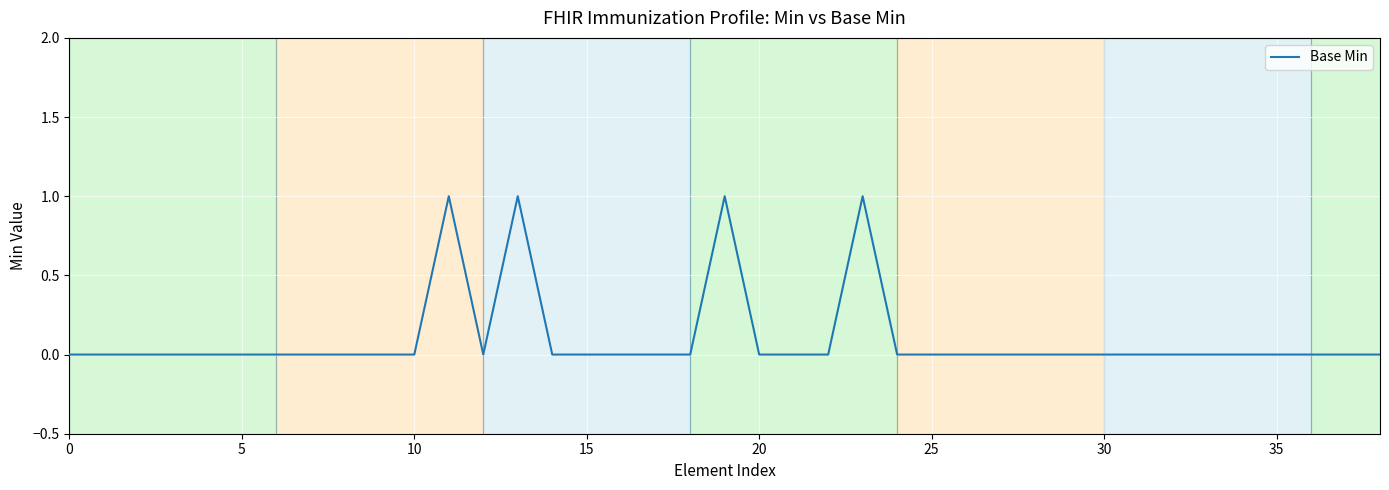

How many lines are shown in the chart?

1